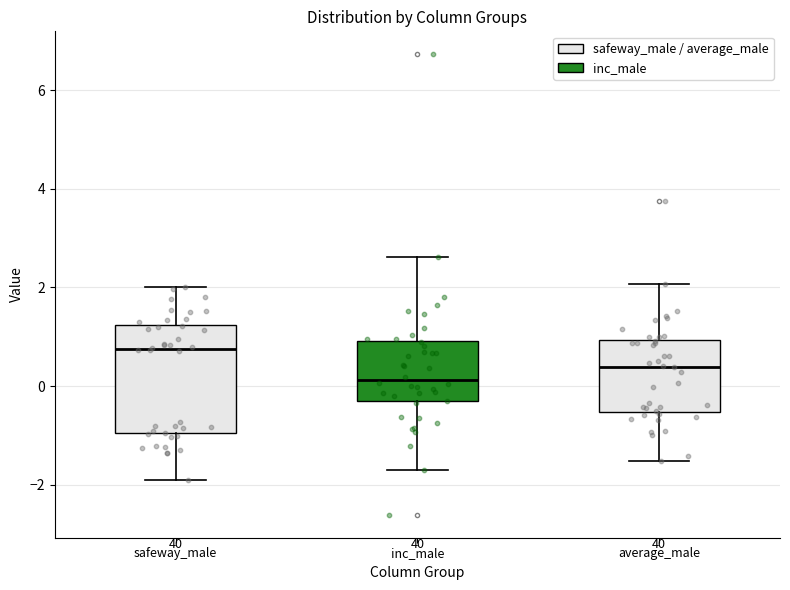

Reading left to right, read every box against the y-axis: the position of its median line, the range the box covers, and the ends of its whiskers. The values are not printed on the chart, so give them approximately, as read against the axis.

safeway_male: median 0.8, box -1.0 to 1.2, whiskers -2.0 to 2.0
inc_male: median 0.2, box -0.4 to 1.0, whiskers -1.8 to 2.6
average_male: median 0.4, box -0.6 to 1.0, whiskers -1.6 to 2.0